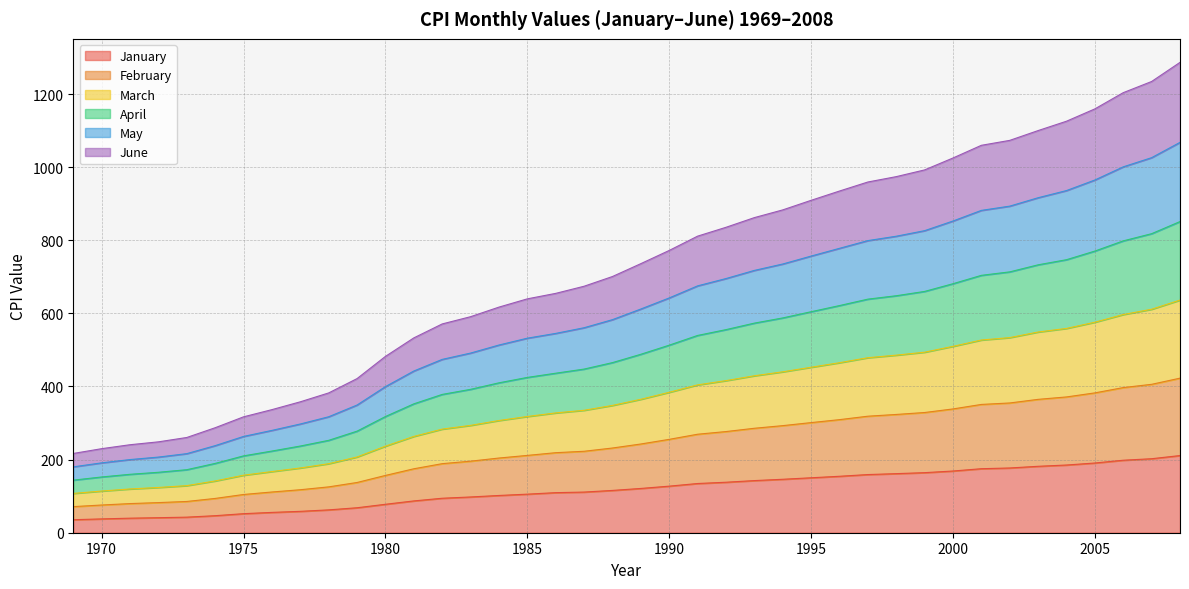

Does the chart display data point markers on the line(s)?

No